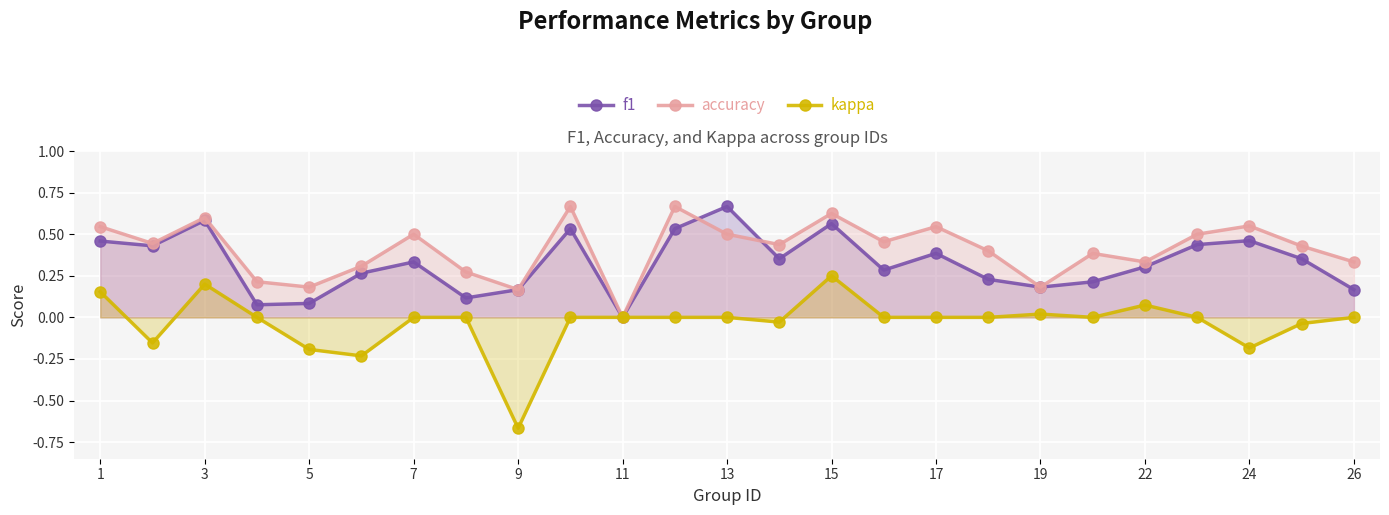

The accuracy series shows 0.1 at 5. True or false?

False